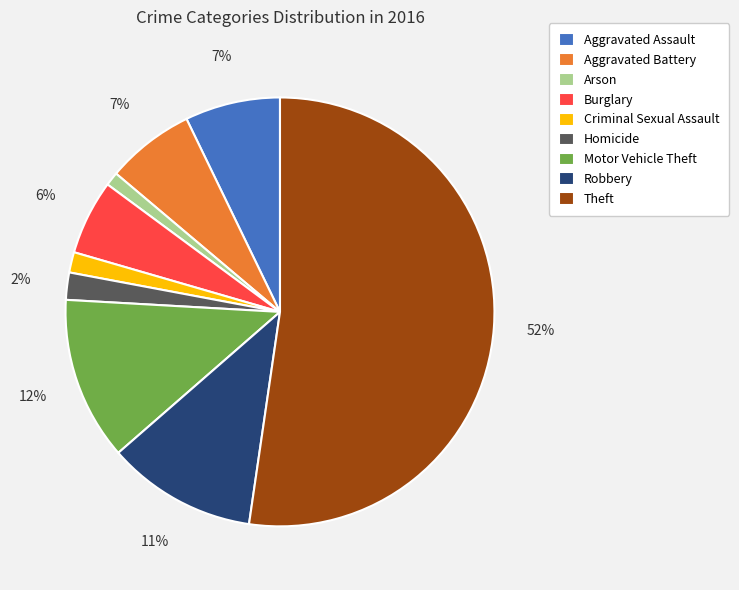

Is it true that Criminal Sexual Assault is 2% of the pie?

True